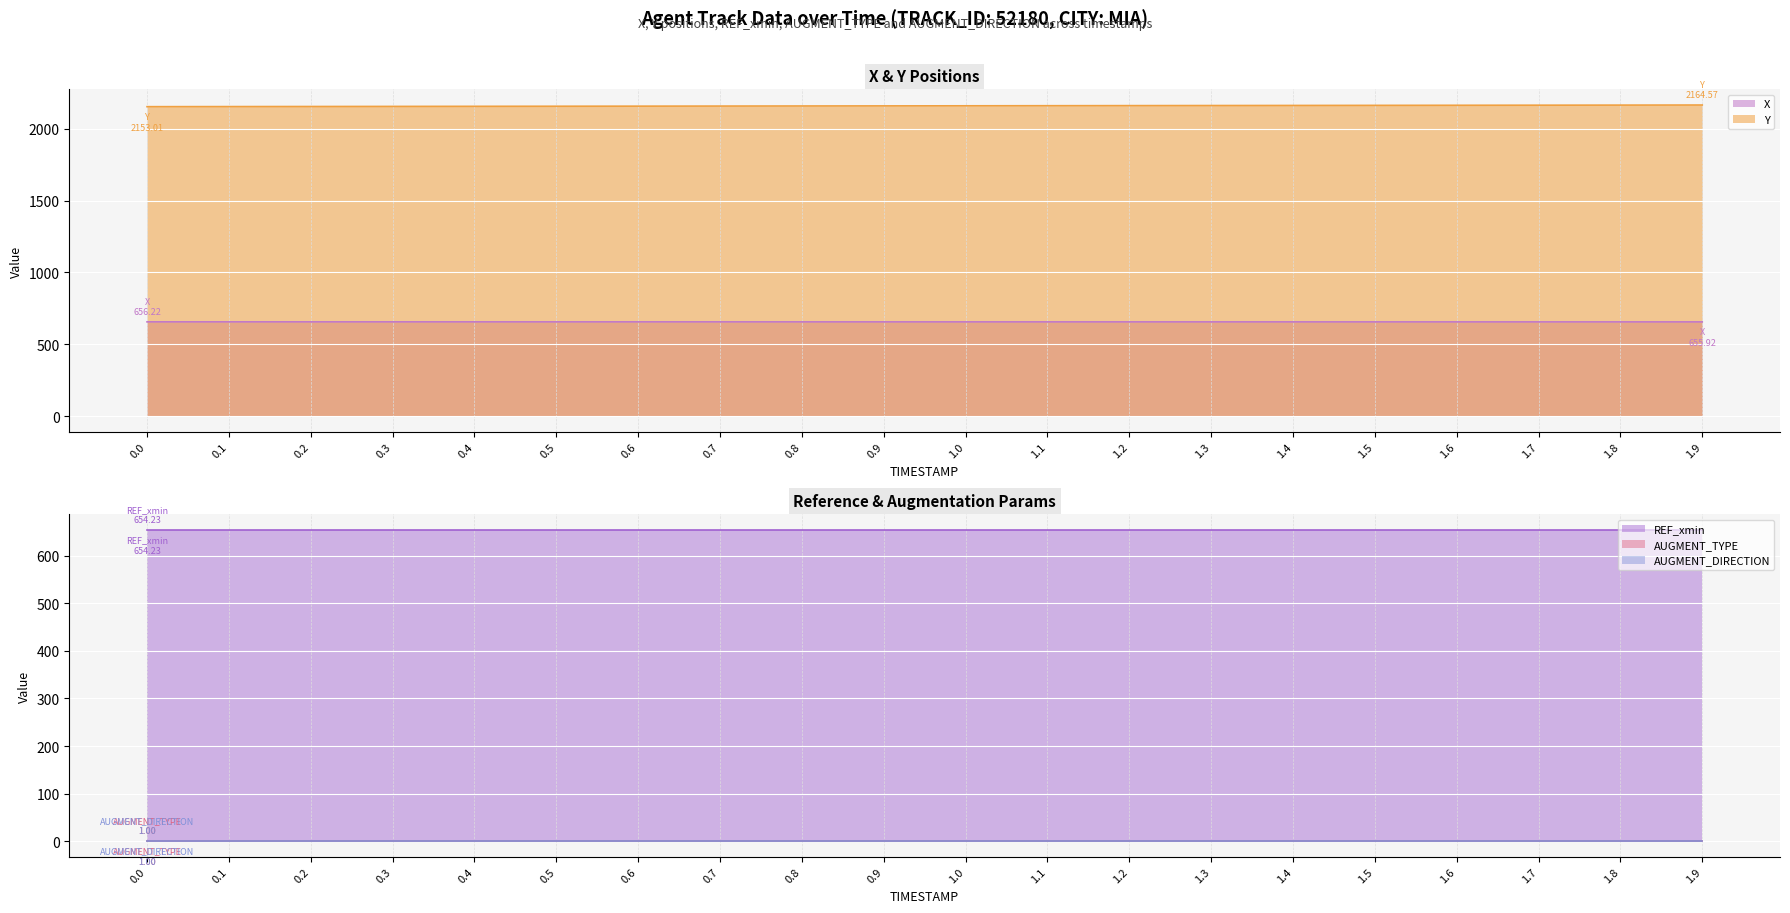

What are all the series names shown in the legend?

X, Y, REF_xmin, AUGMENT_TYPE, AUGMENT_DIRECTION